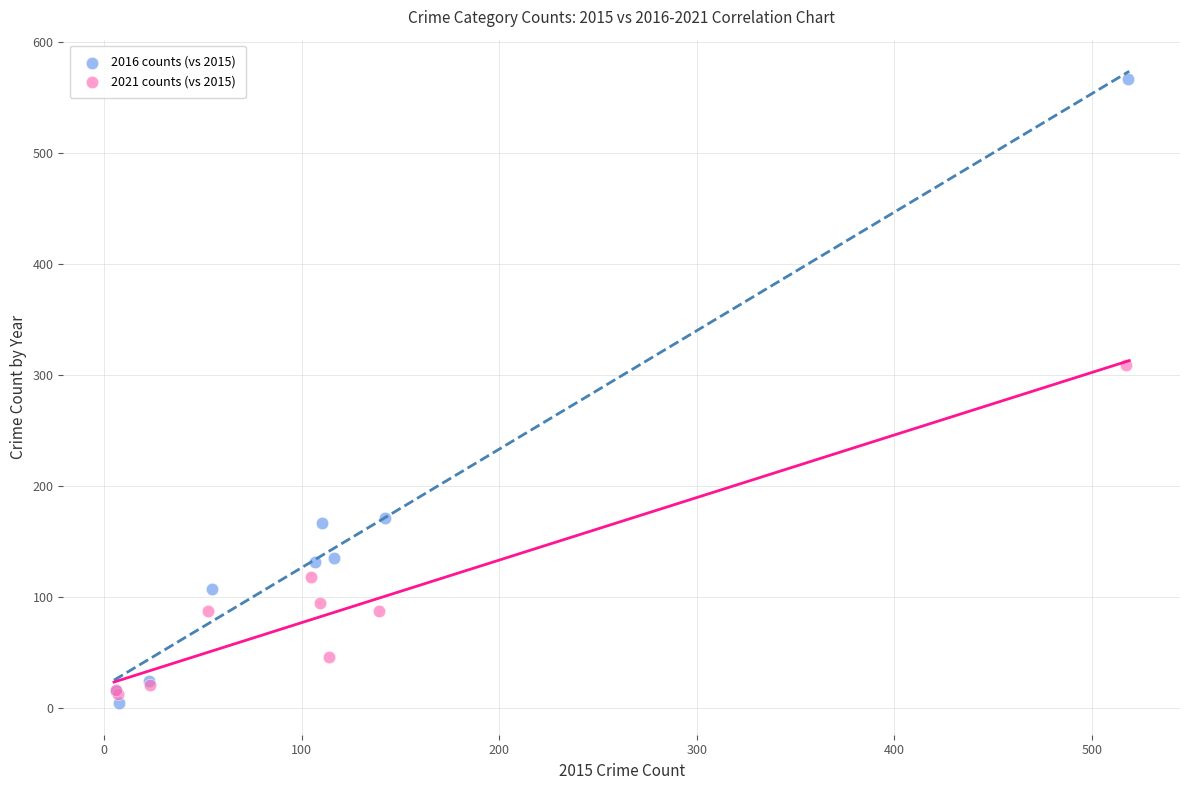

Which series has the widest spread of Y values?

2016 counts (vs 2015)